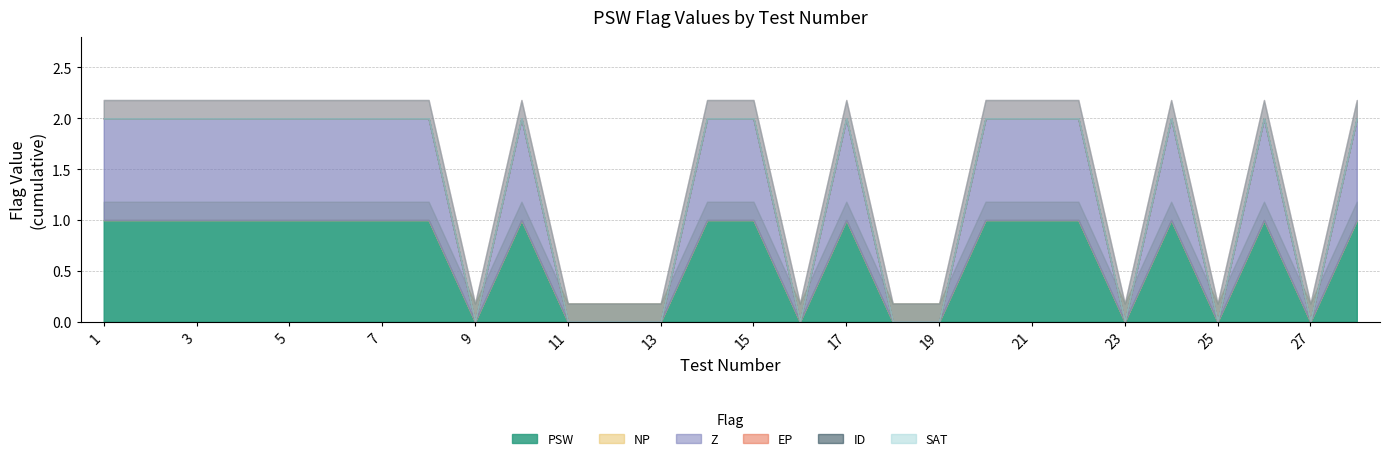

Does the chart have visible grid lines?

Yes